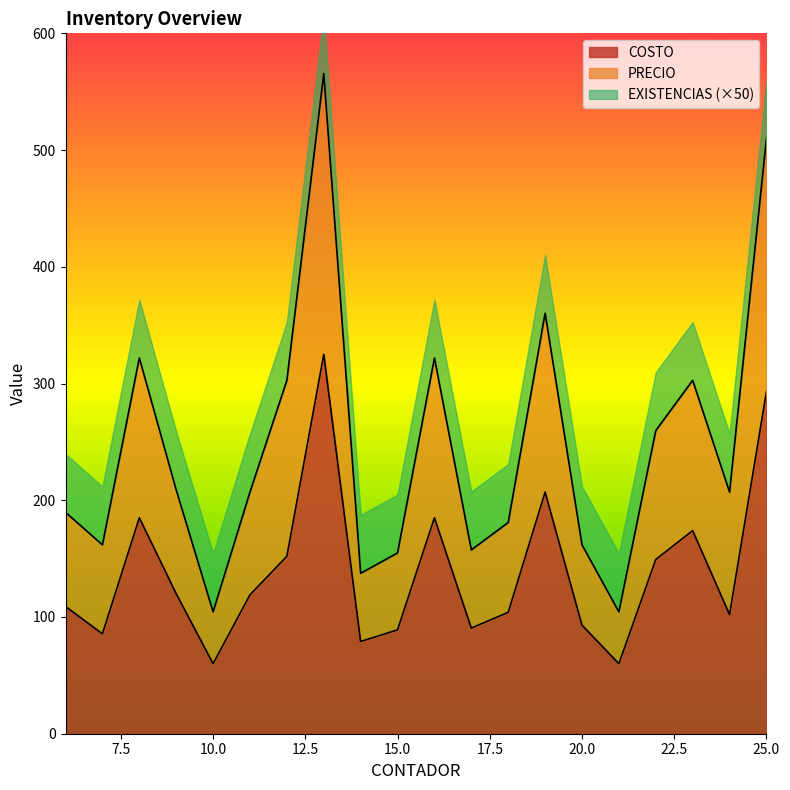

At which category is the sum across all series the highest?

13